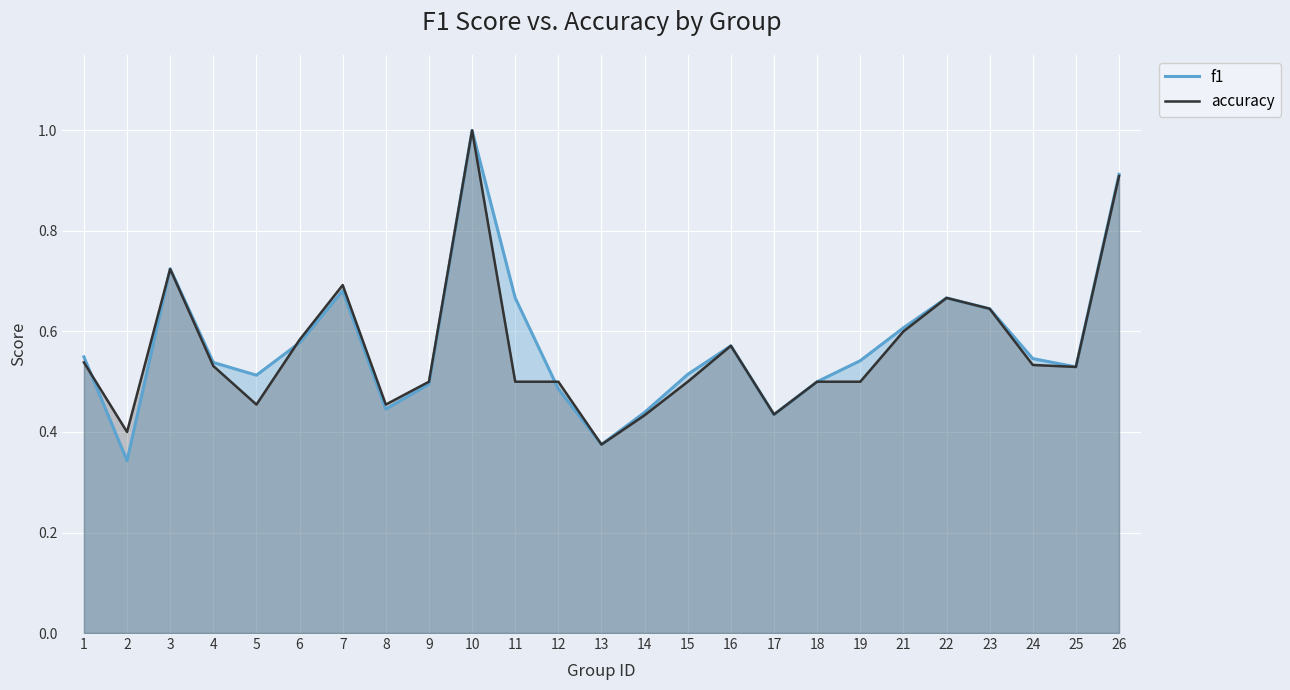

What is the total value across all series at 14?

0.9